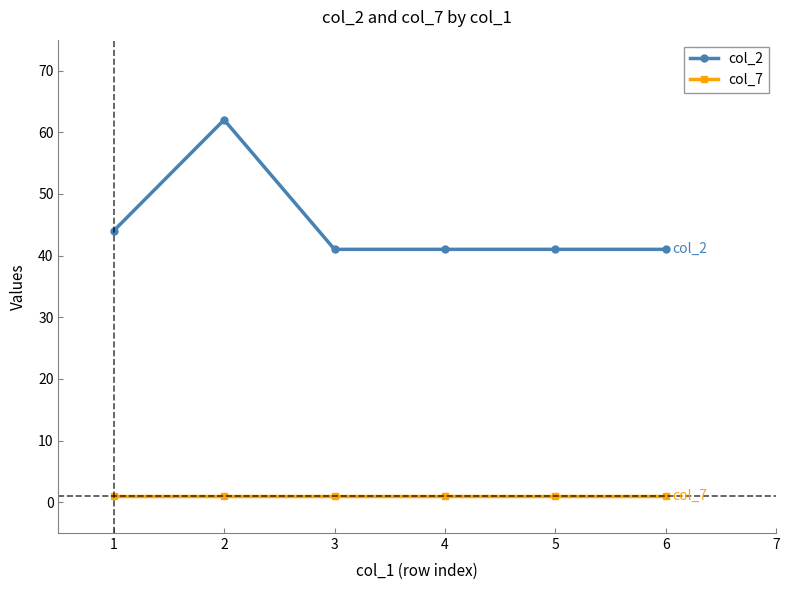

The col_2 series shows 57 at 3. True or false?

False